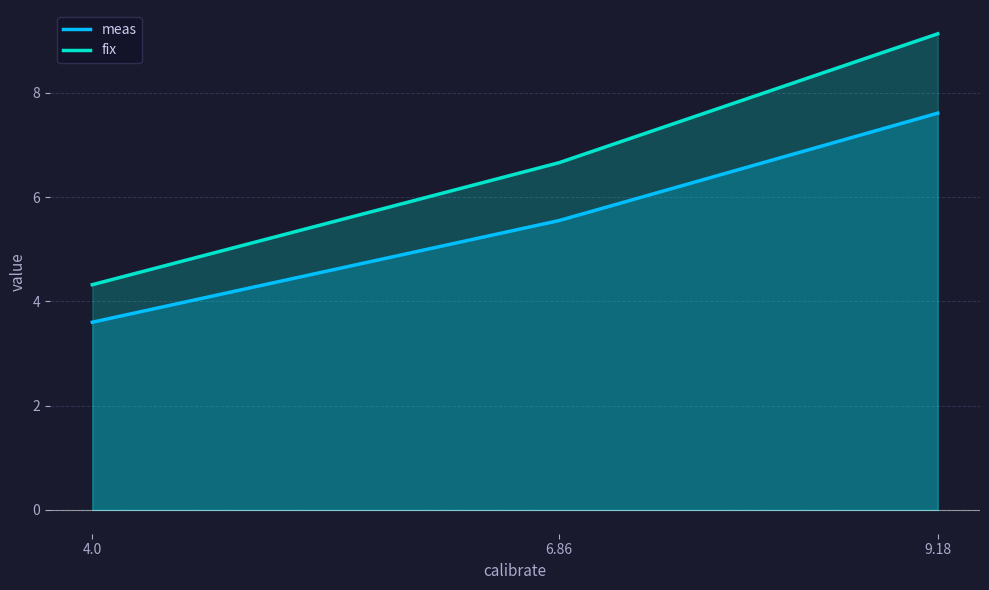

Which series has the largest total across all categories?

fix